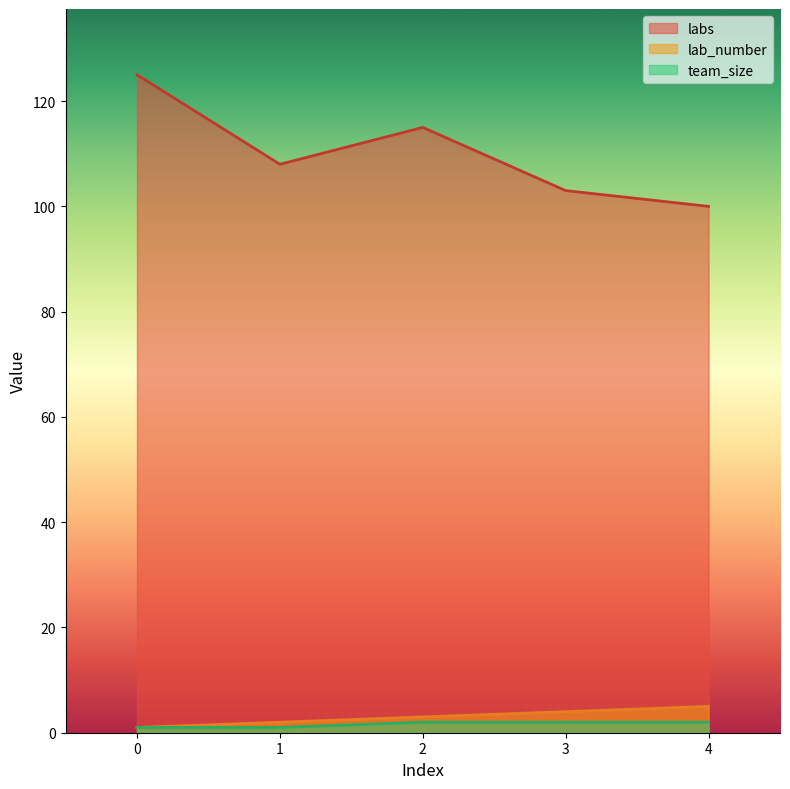

What is the highest value of the team_size series?

2